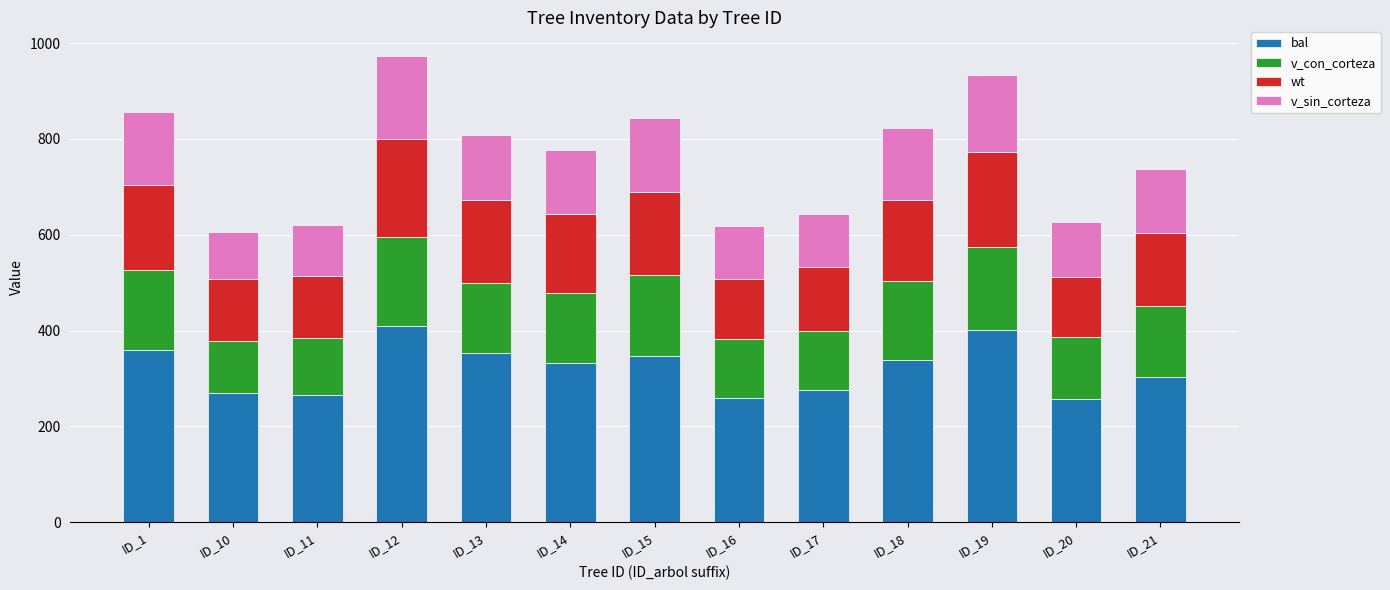

What is the total value across all series at ID_1?

856.4